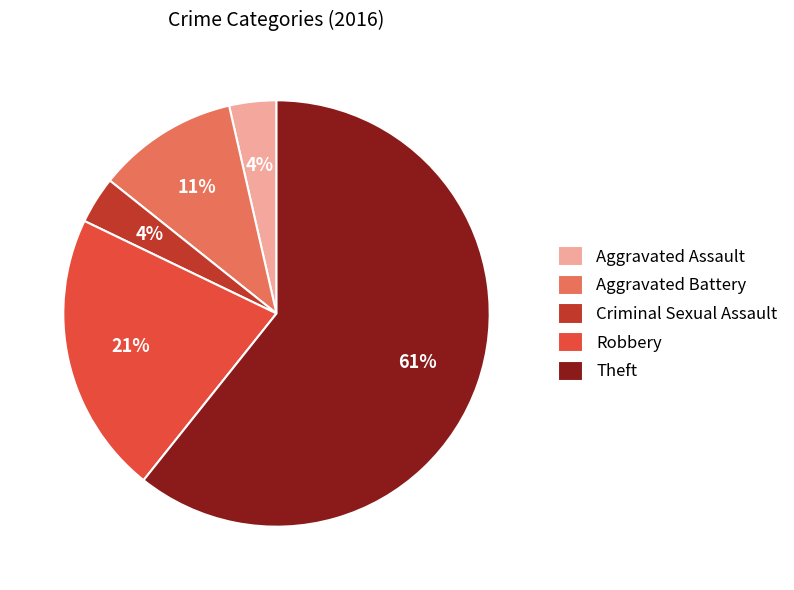

The Aggravated Battery slice represents 16% of the pie. True or false?

False